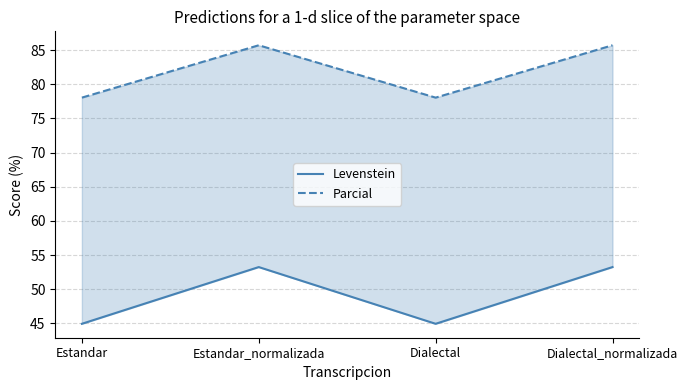

True or false: Parcial has a value of 32.9 at Estandar.

False